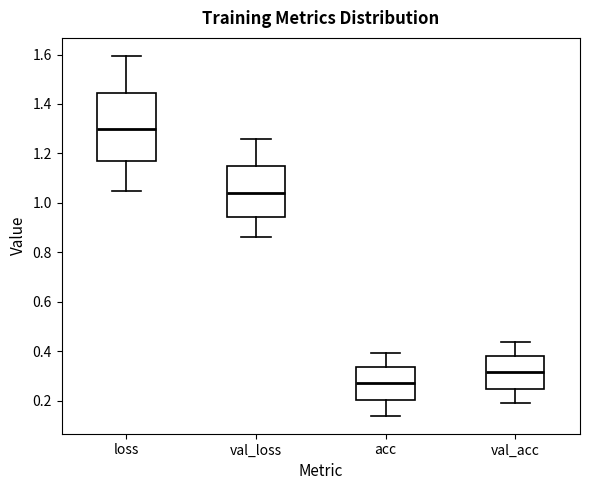

Where does the median line of the box for val_loss sit on the y-axis? The values are not printed on the chart, so give them approximately, as read against the axis.

1.04